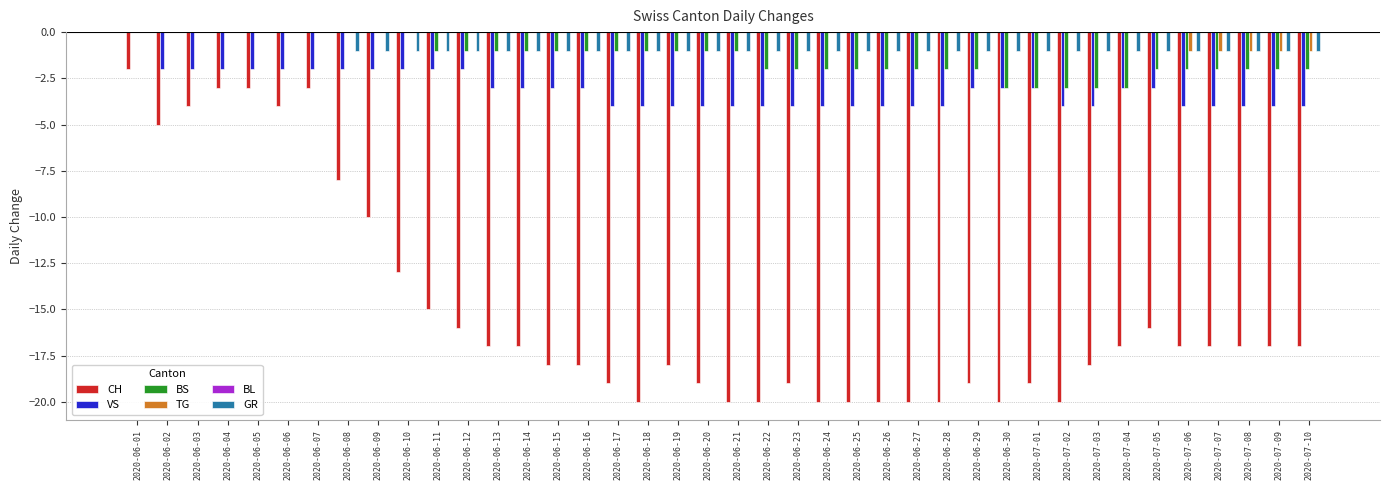

What is the total value across all series at 2020-06-17?

-25